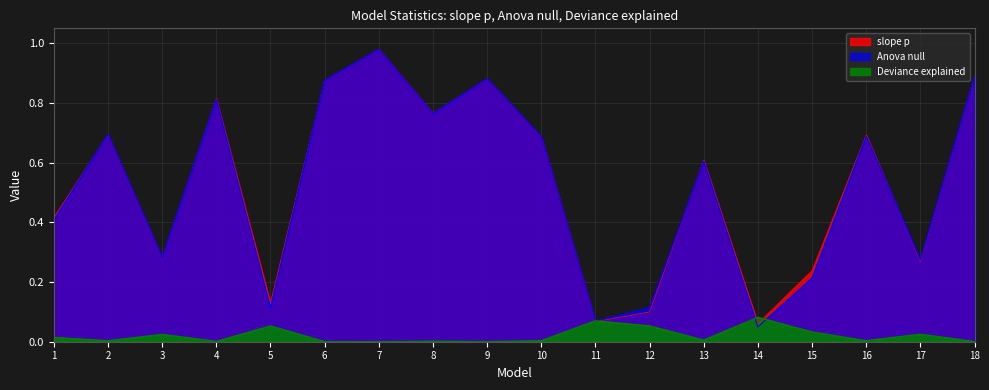

Reading left to right, list all the values displayed in this chart.

slope p: 1=0.4	2=0.7	3=0.3	4=0.8	5=0.1	6=0.9	7=1.0	8=0.8	9=0.9	10=0.7	11=0.1	12=0.1	13=0.6	14=0.1	15=0.2	16=0.7	17=0.3	18=0.9
Anova null: 1=0.4	2=0.7	3=0.3	4=0.8	5=0.1	6=0.9	7=1.0	8=0.8	9=0.9	10=0.7	11=0.1	12=0.1	13=0.6	14=0.0	15=0.2	16=0.7	17=0.3	18=0.9
Deviance explained: 1=0.0	2=0.0	3=0.0	4=0.0	5=0.1	6=0.0	7=0.0	8=0.0	9=0.0	10=0.0	11=0.1	12=0.1	13=0.0	14=0.1	15=0.0	16=0.0	17=0.0	18=0.0